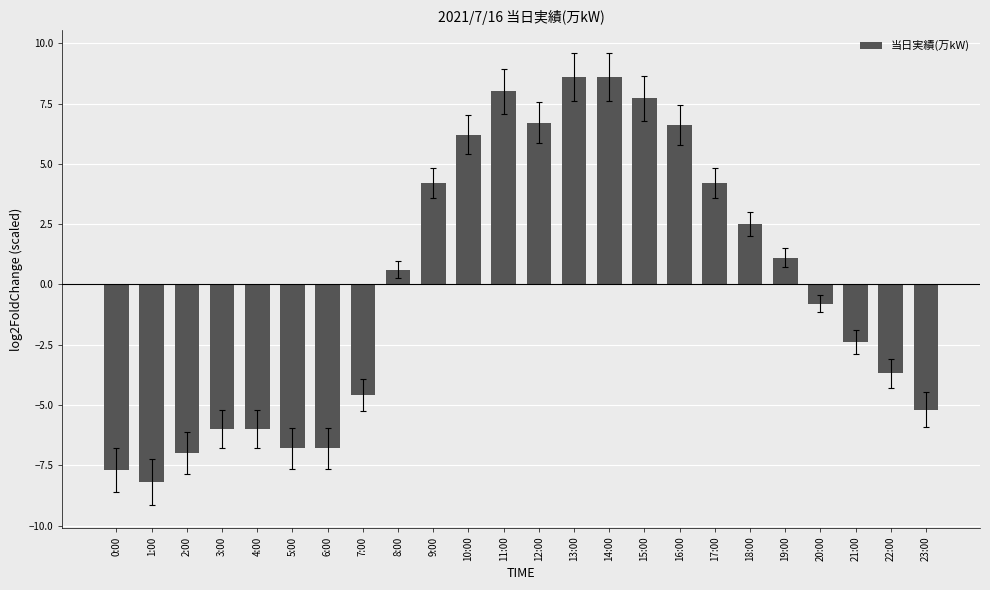

What position from the left is 12:00?

13